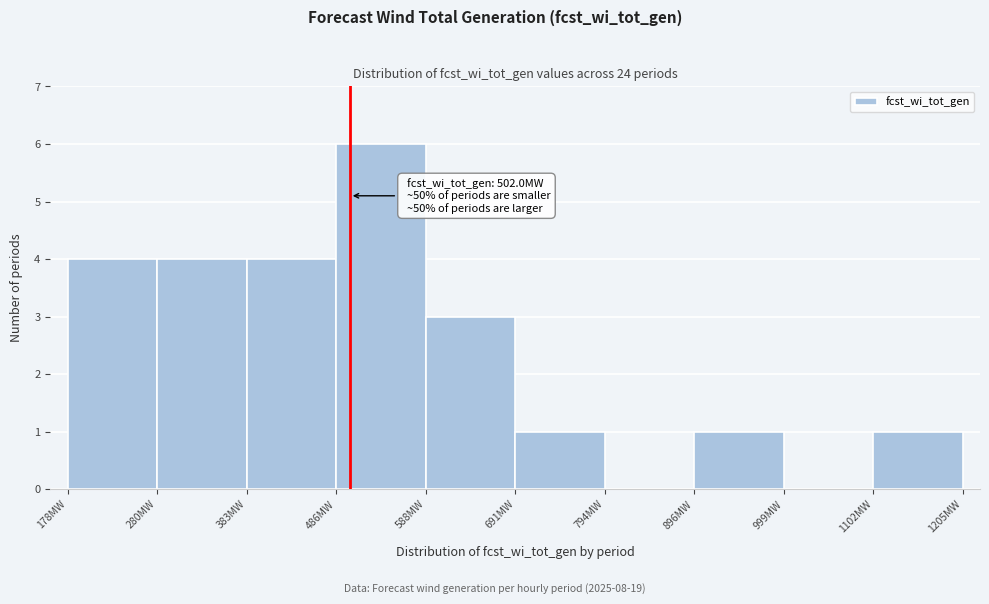

Which range on the x-axis has the tallest bar?

480 to 580